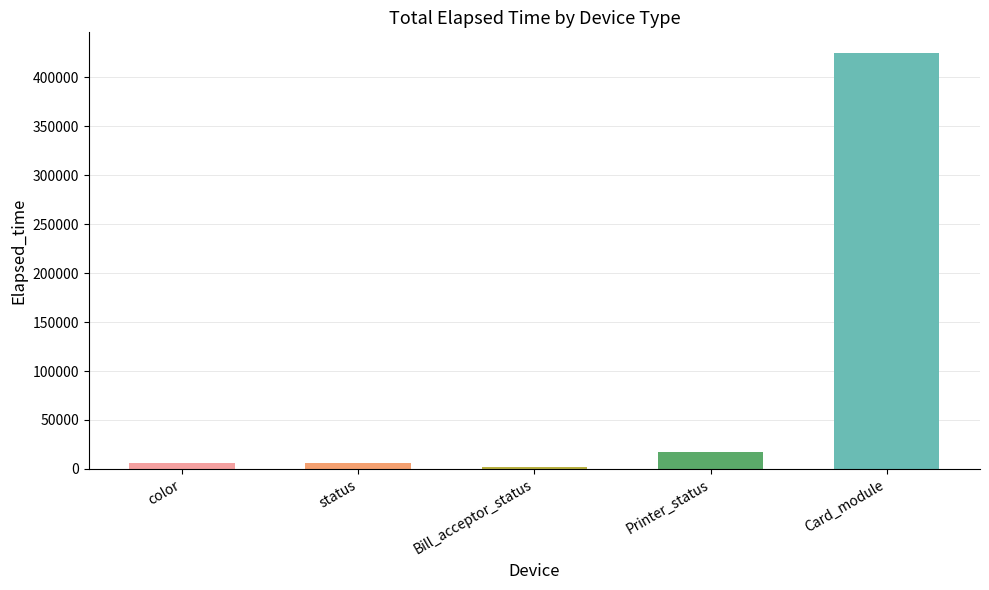

Read the value at Card_module.

424872